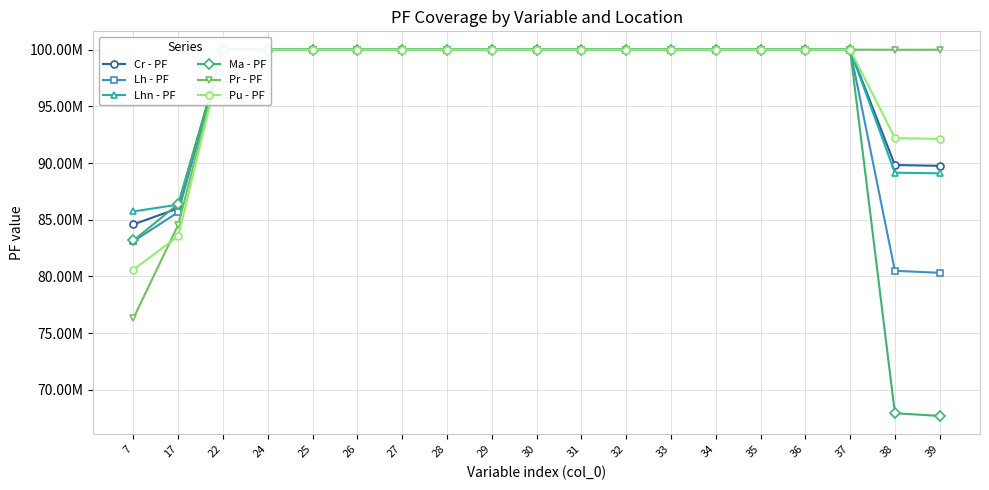

True or false: Pu - PF has more than 2 points higher than both neighbors.

False